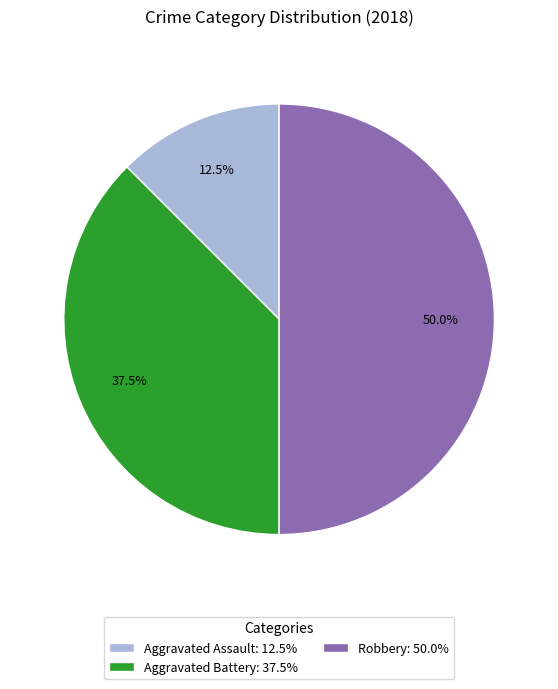

What percentage is NOT represented by Robbery: 50.0%?

50.0%